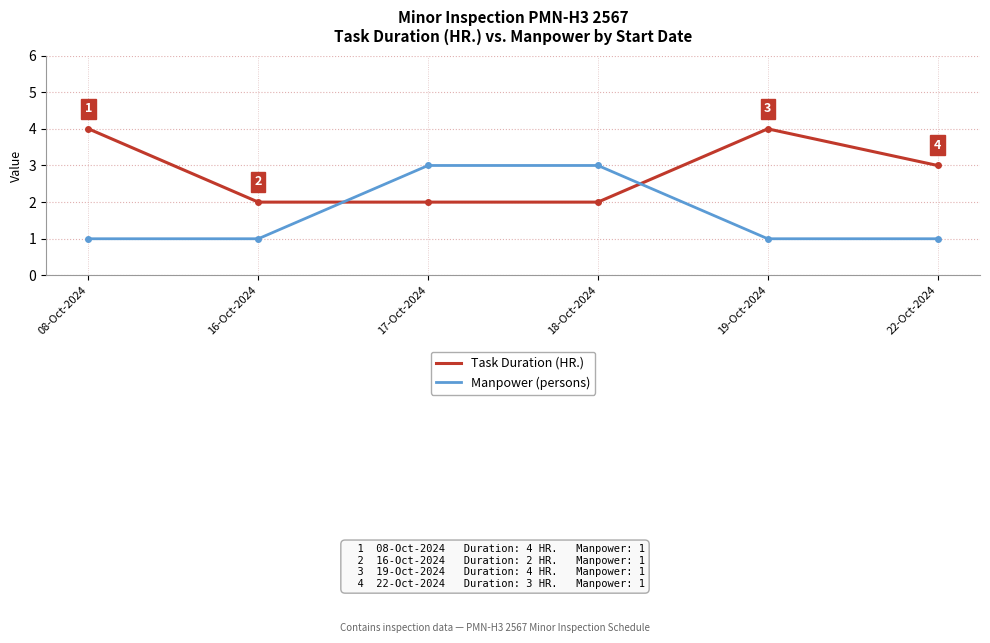

What is the greatest value displayed?

4